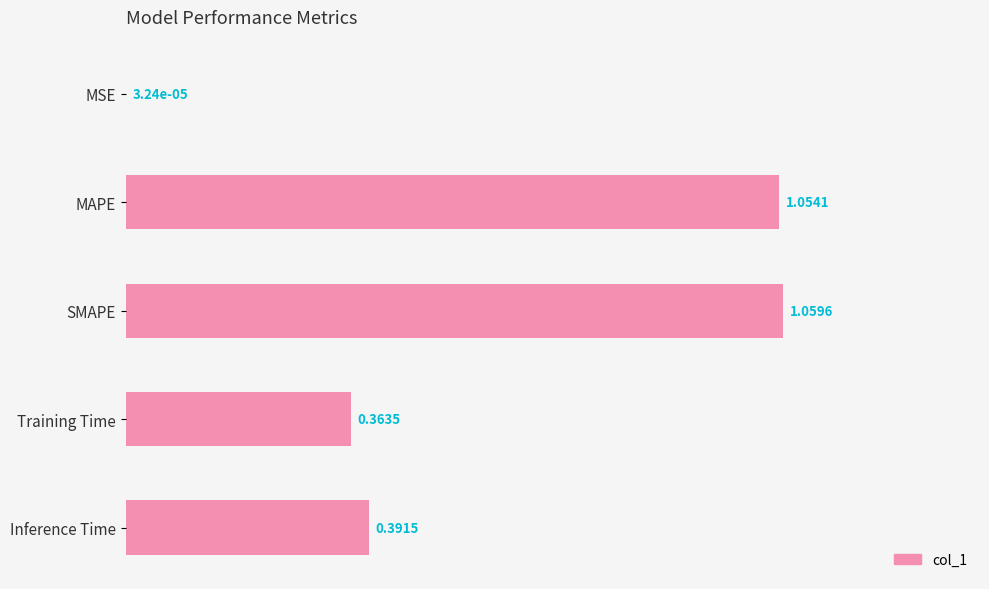

Which has a higher value, MSE or Inference Time?

Inference Time